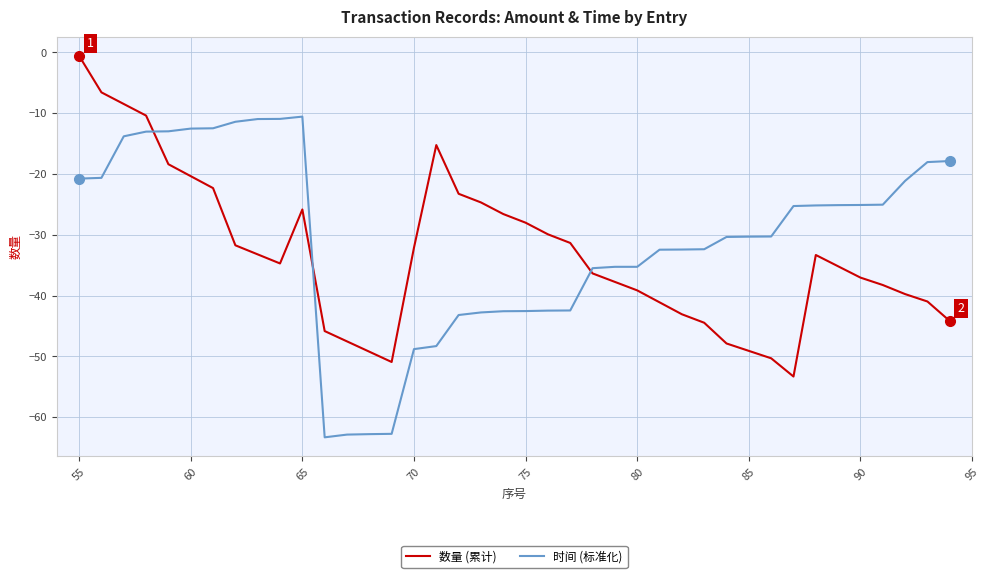

What is the sum of all 数量 (累计) values?

-1328.5